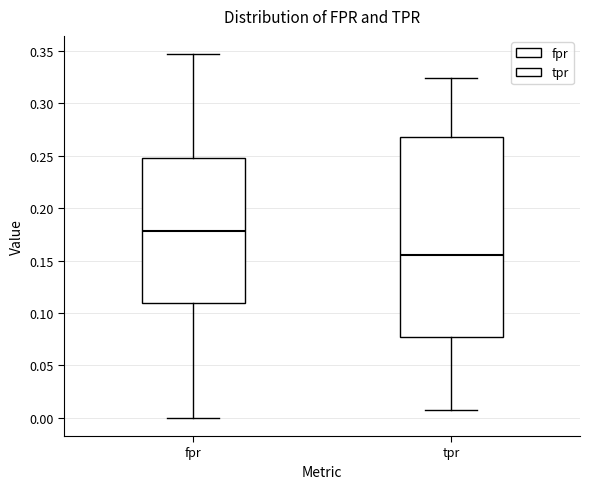

Reading left to right, read every box against the y-axis: the position of its median line, the range the box covers, and the ends of its whiskers. The values are not printed on the chart, so give them approximately, as read against the axis.

fpr: median 0.180, box 0.110 to 0.245, whiskers 0.000 to 0.345
tpr: median 0.155, box 0.075 to 0.270, whiskers 0.005 to 0.325